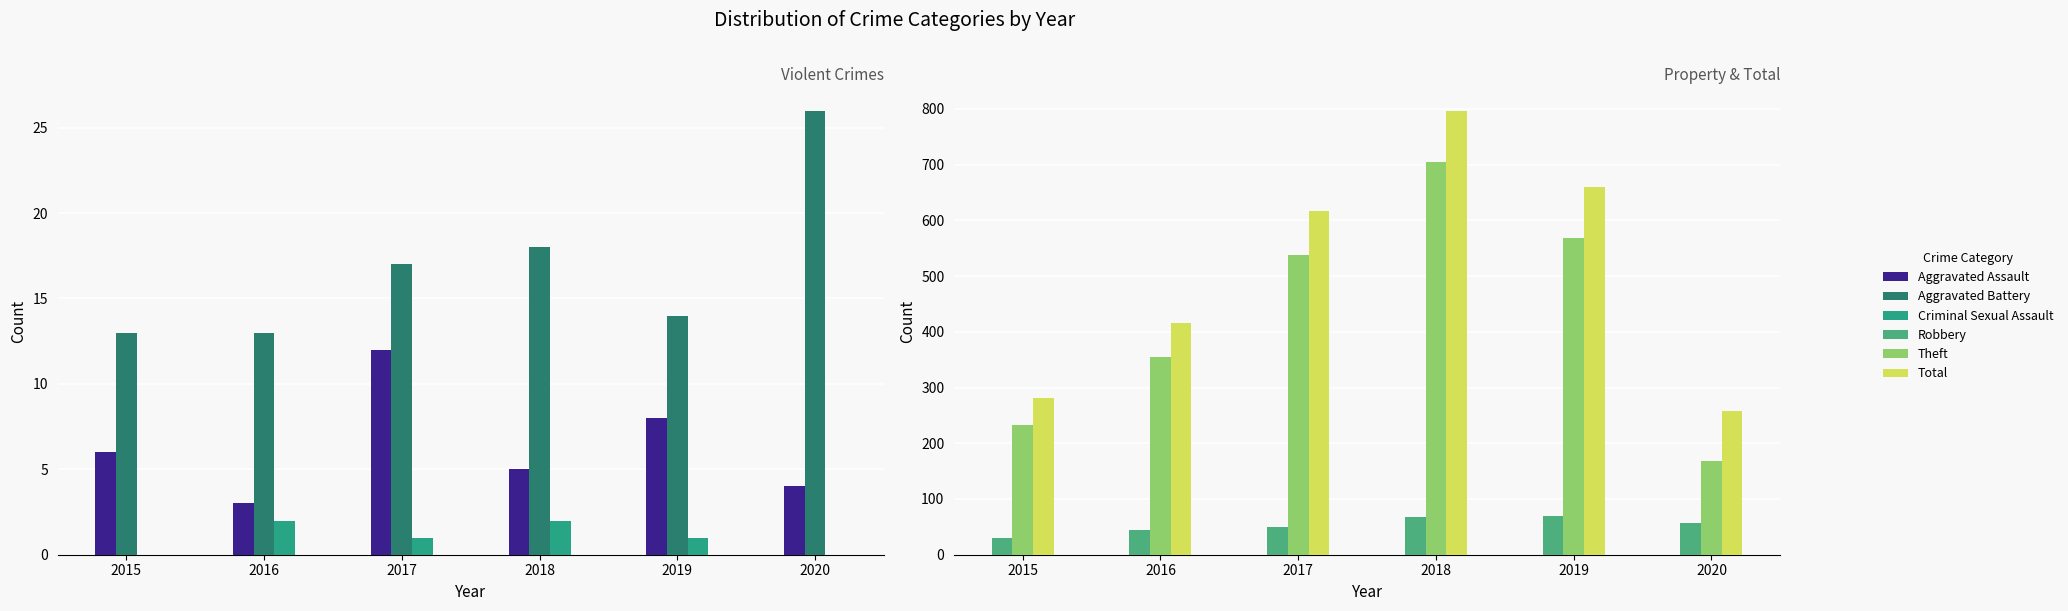

Rank the categories by Theft value from highest to lowest.

2018, 2019, 2017, 2016, 2015, 2020